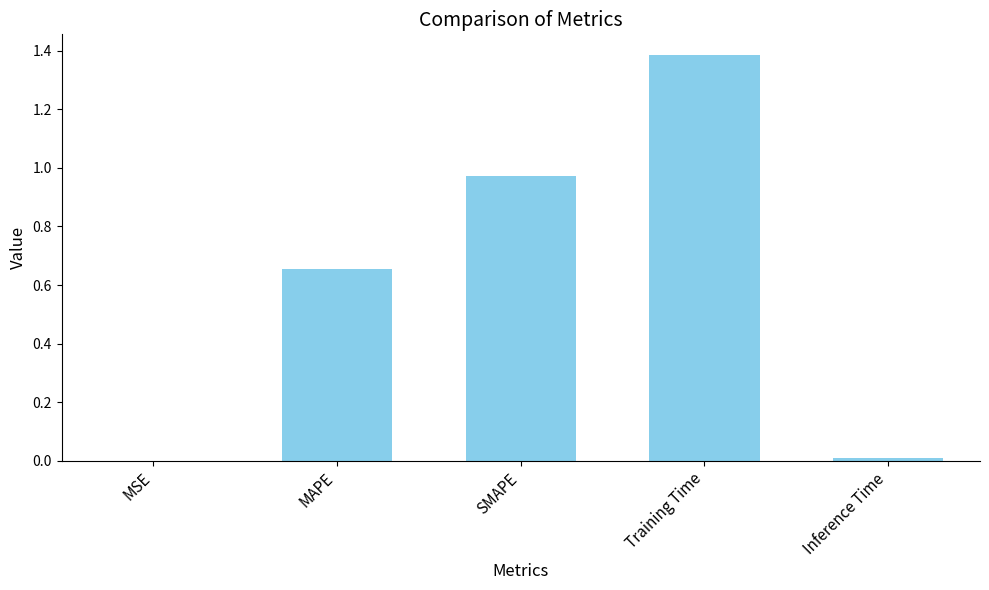

What is the greatest value displayed?

1.4